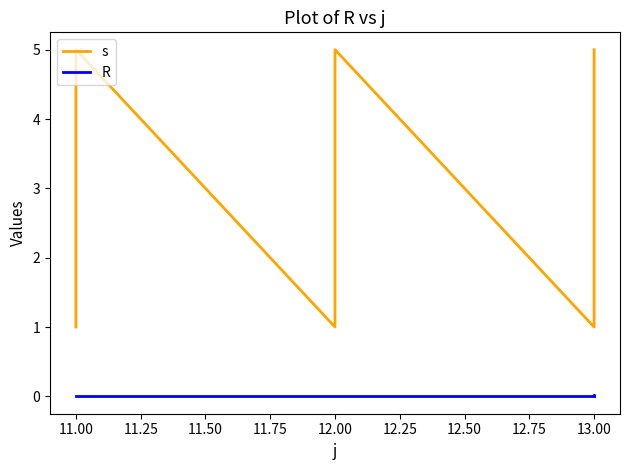

Does the chart display data point markers on the line(s)?

No